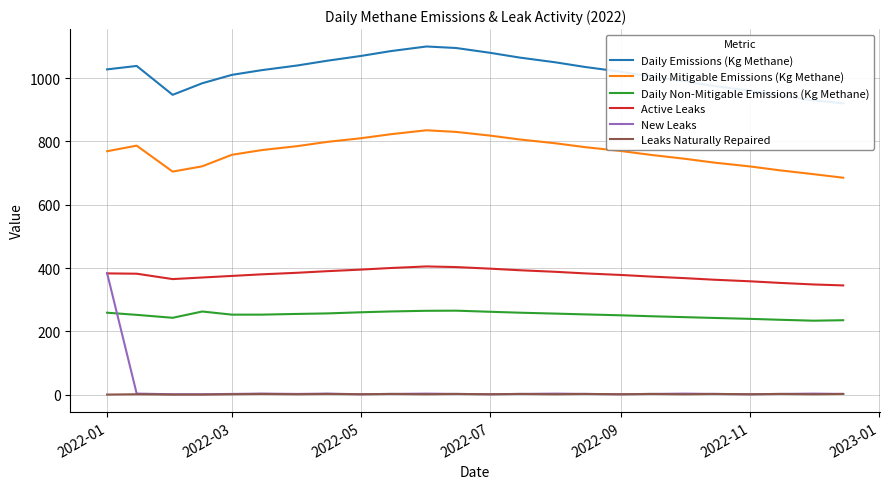

Does the chart have visible grid lines?

Yes